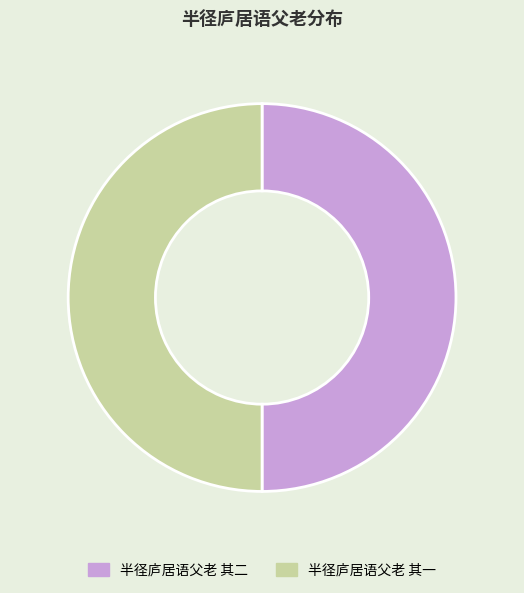

Is it true that 半径庐居语父老 其二 is 50% of the pie?

True